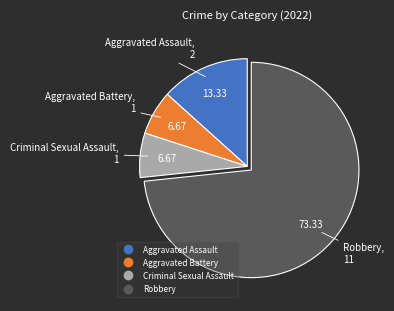

The Aggravated Battery slice represents 7% of the pie. True or false?

True